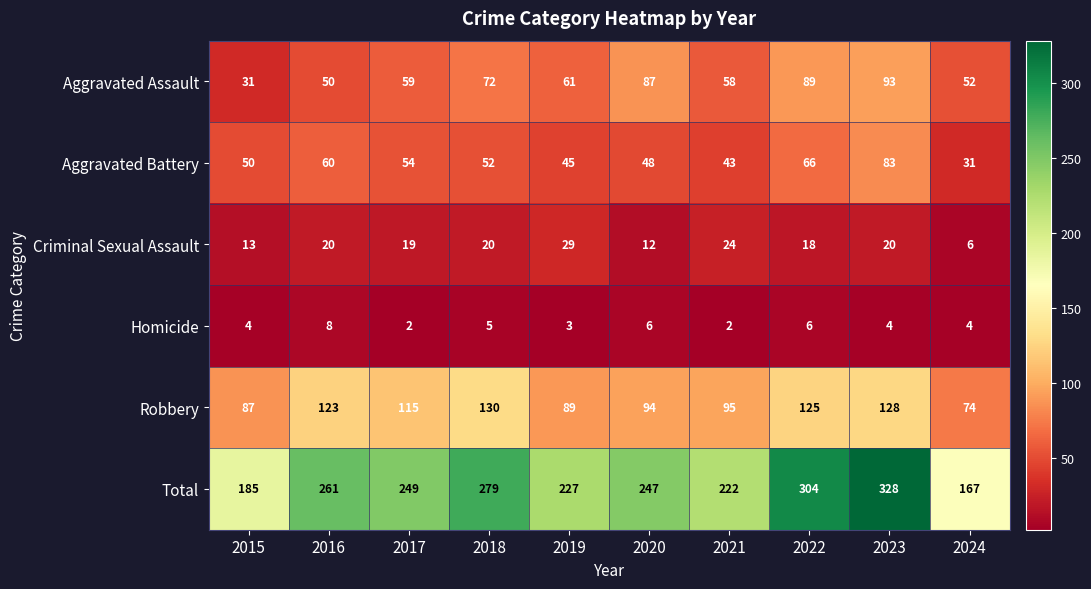

What is the maximum value for Total?

328